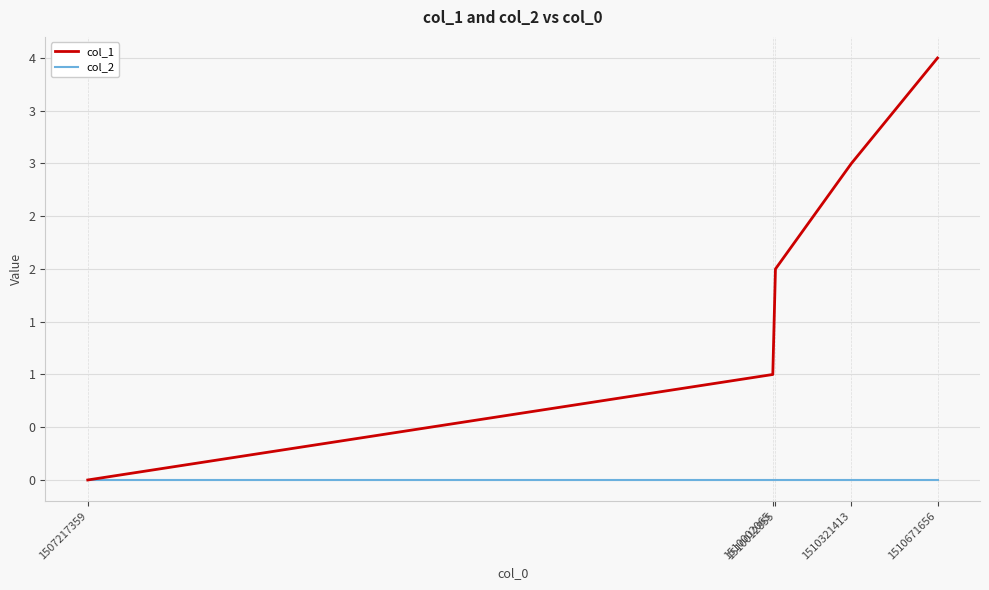

Reading left to right, extract all data points from this chart.

col_1: 0	1	2	3	4
col_2: 0	0	0	0	0